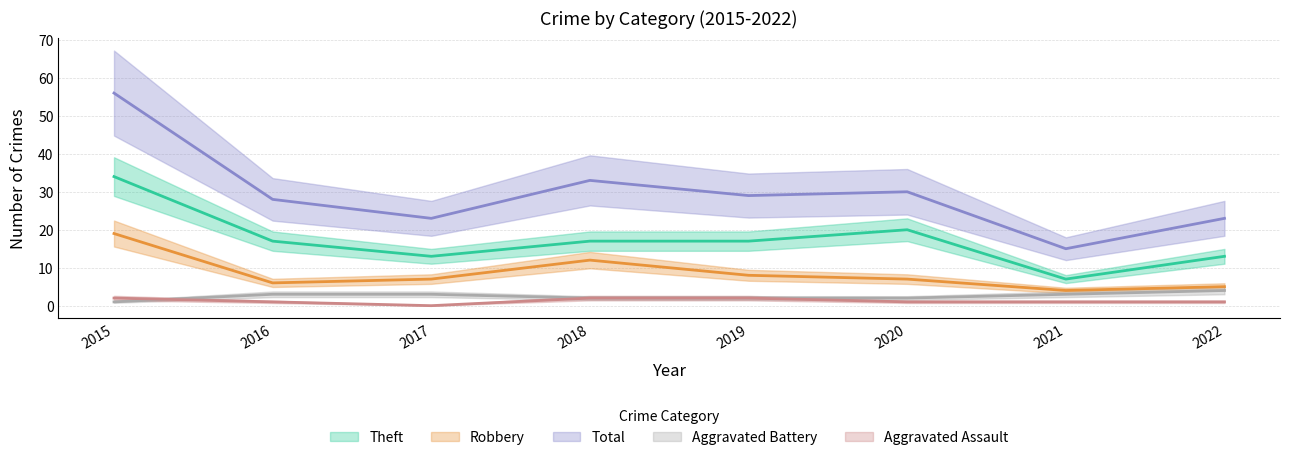

Count the number of categories in the chart.

8